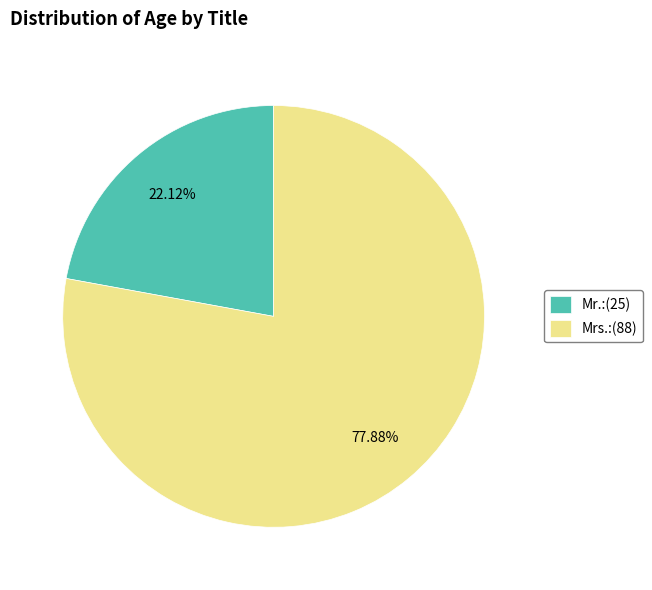

Which has a higher value, Mr. or Mrs.?

Mrs.